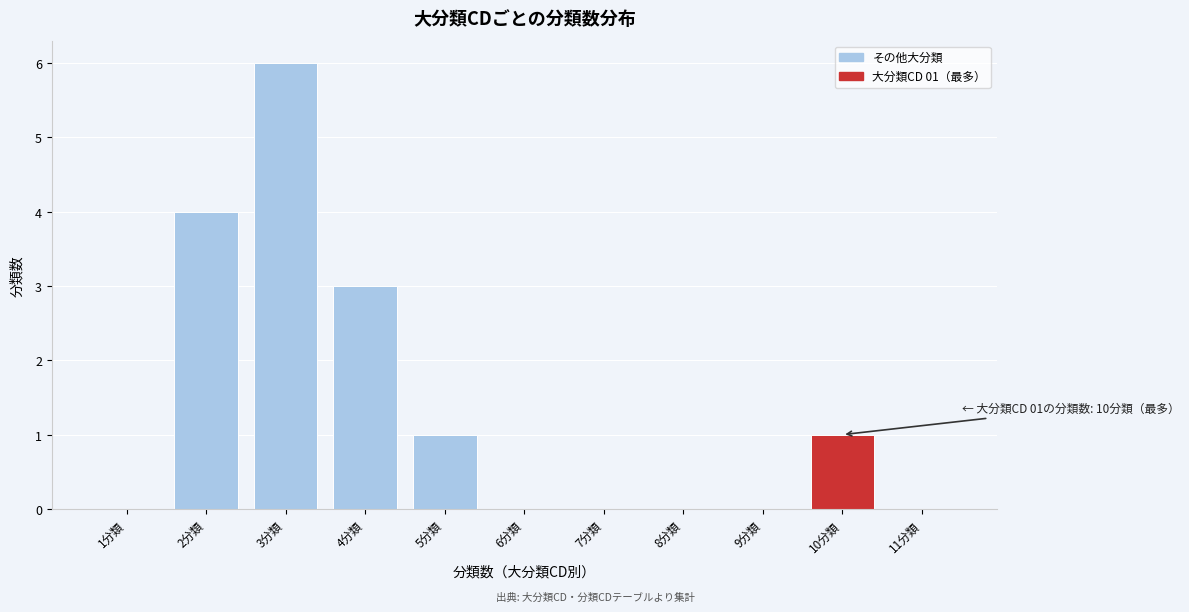

Reading left to right, list all the values displayed in this chart.

1分類=0	2分類=4	3分類=6	4分類=3	5分類=1	6分類=0	7分類=0	8分類=0	9分類=0	10分類=1	11分類=0